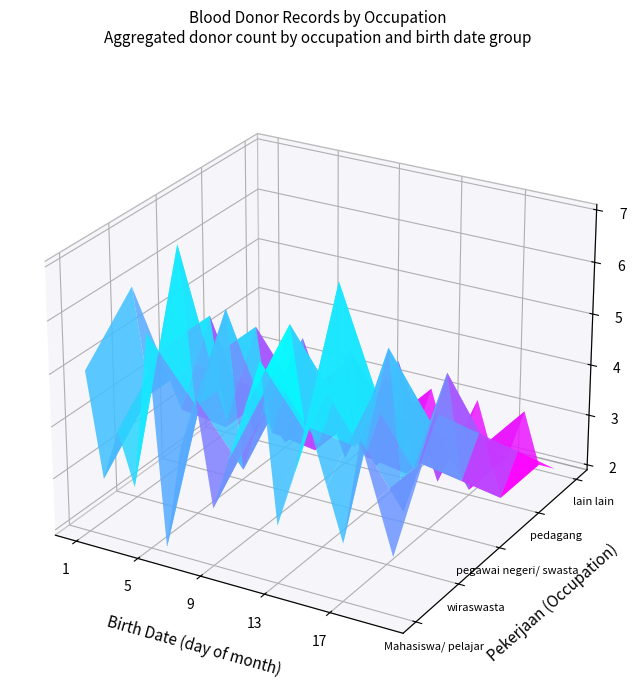

What is the minimum value for Mahasiswa/ pelajar?

2